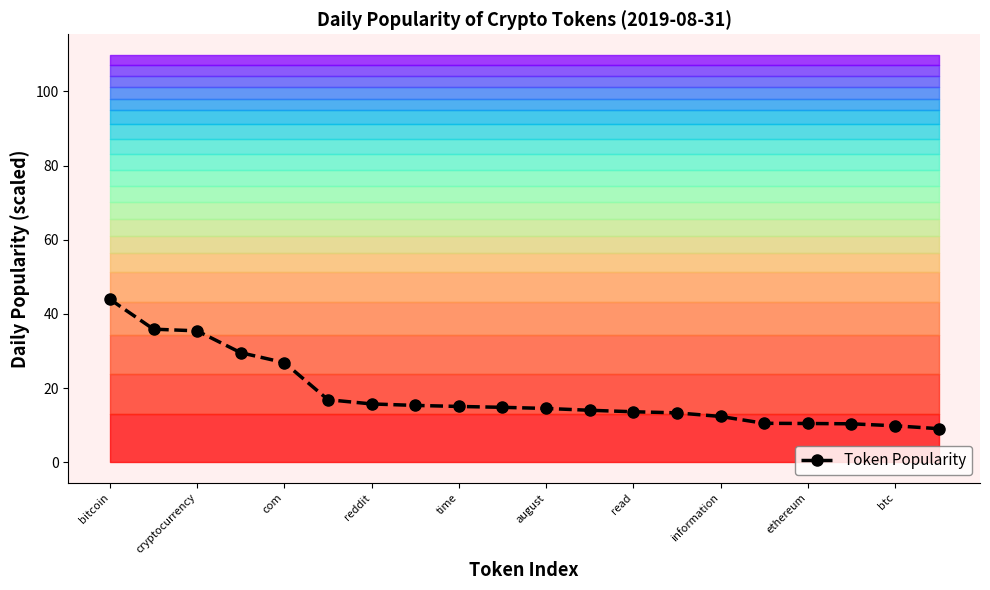

True or false: the data shows 18.3 at bitcoin.

False